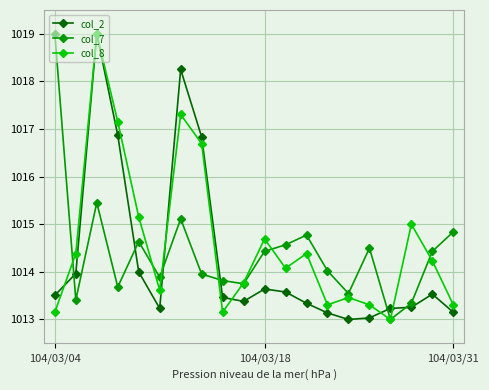

True or false: col_2 has more than 0 points higher than both neighbors.

True